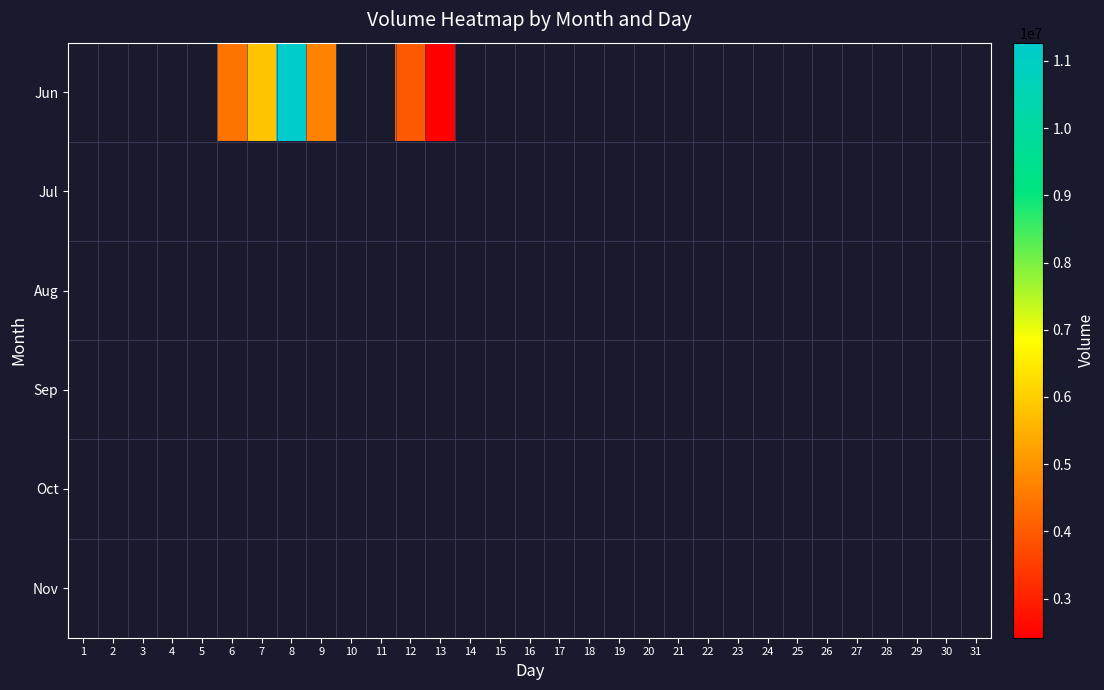

Which category has the highest value across all series?

8